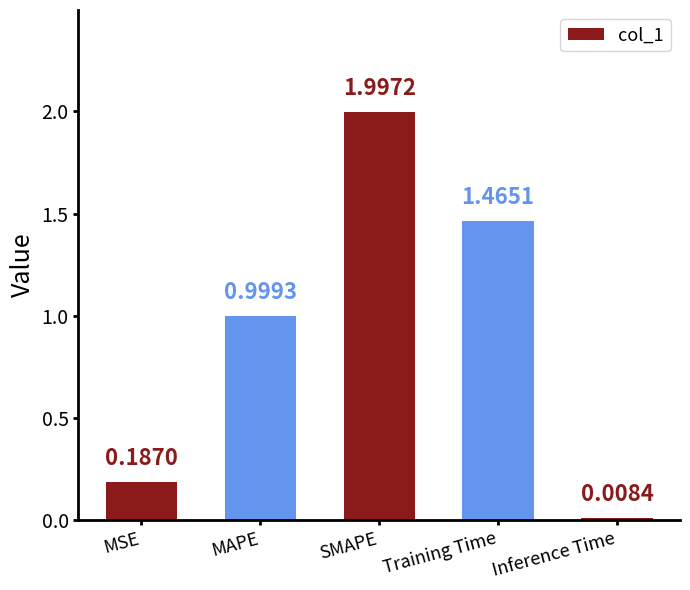

What is the difference between the maximum and minimum values?

2.0